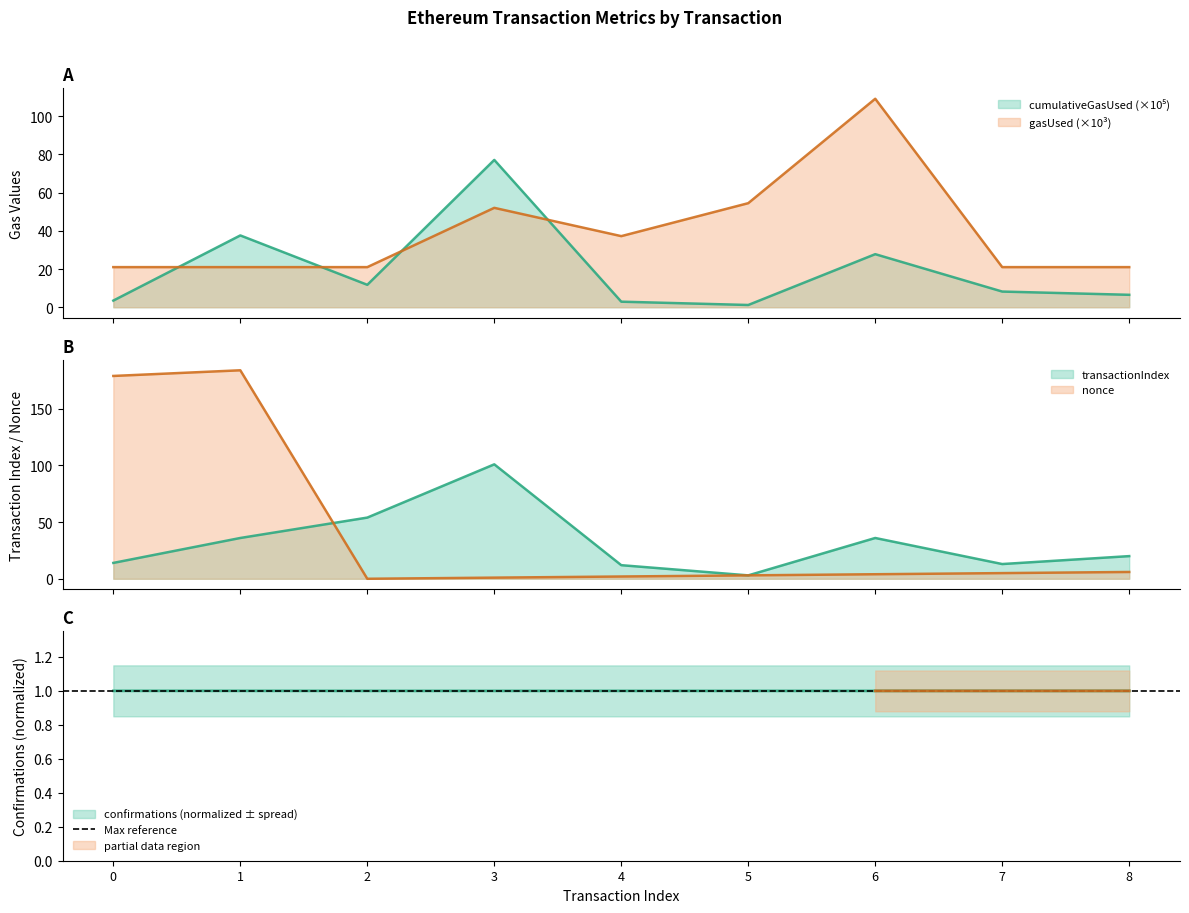

Rank the series at 2 from highest to lowest value.

transactionIndex, gasUsed, cumulativeGasUsed, confirmations, nonce